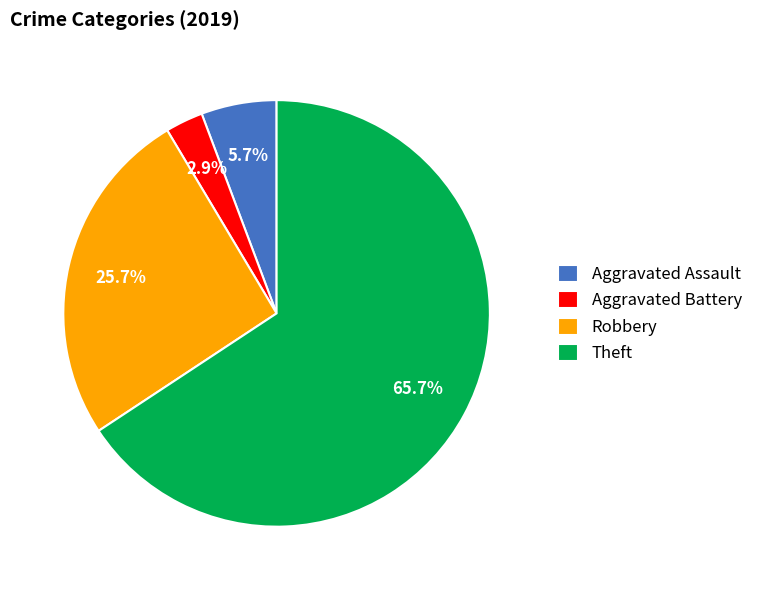

Rank the categories by value from highest to lowest.

Theft, Robbery, Aggravated Assault, Aggravated Battery